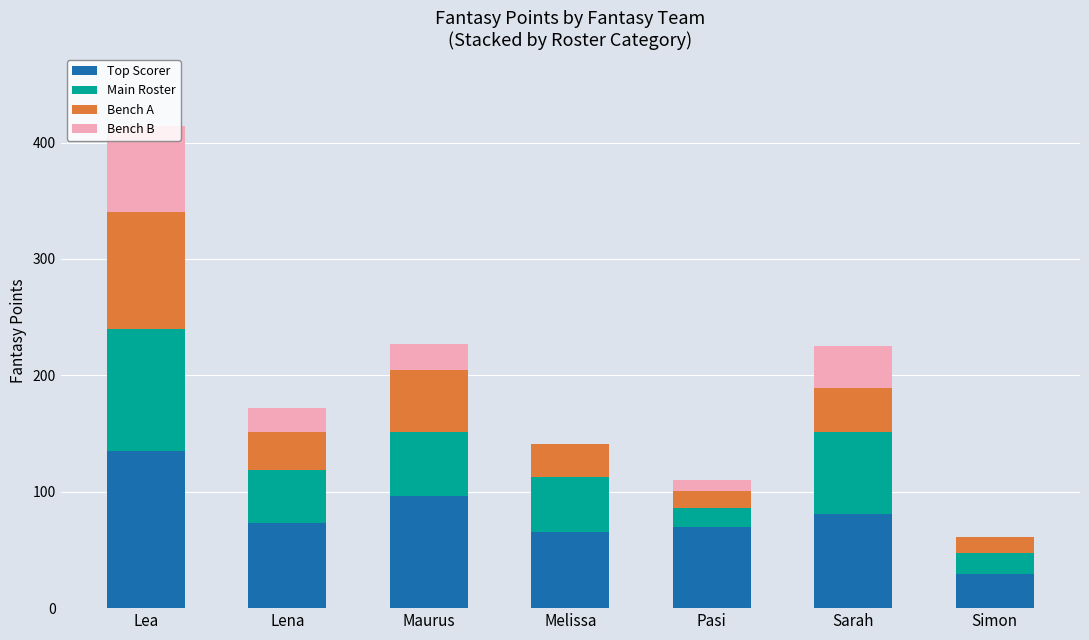

At which category is the sum across all series the highest?

Lea